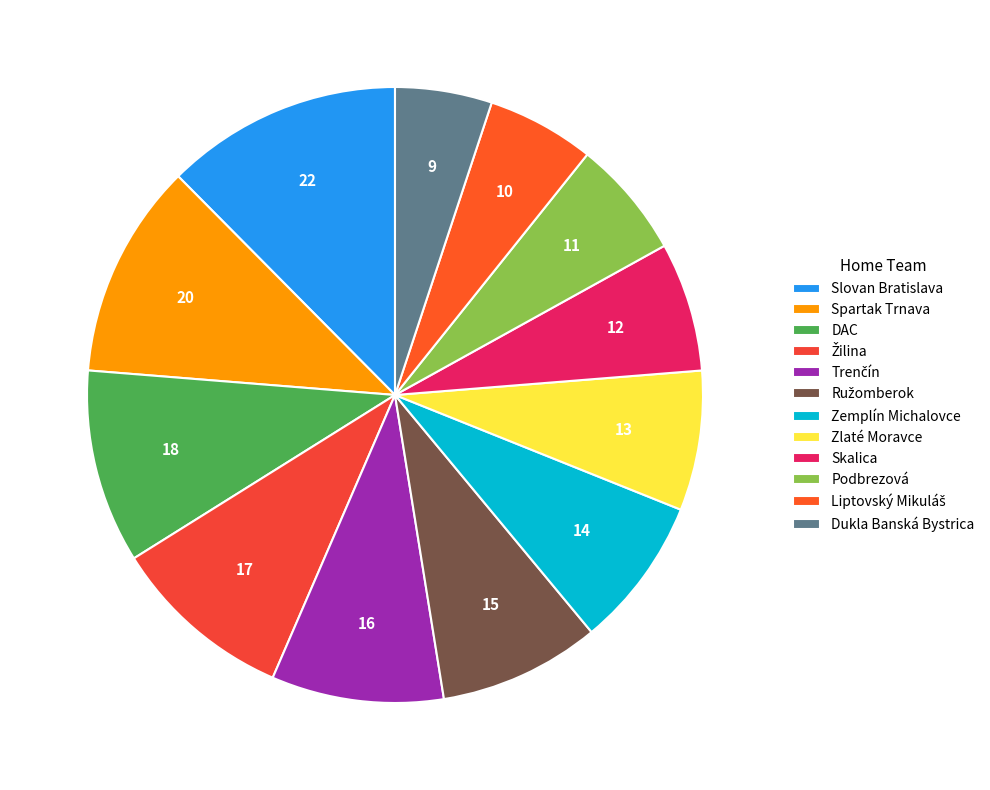

How many segments does this pie chart have?

12